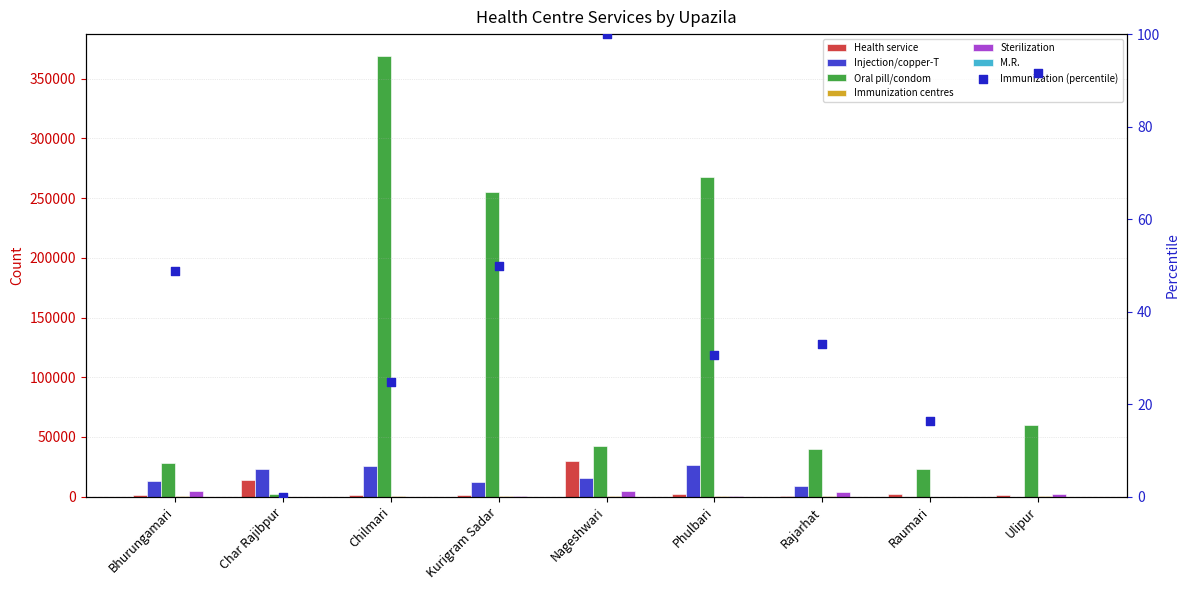

Which series contains the lowest Y value?

Immunization centres